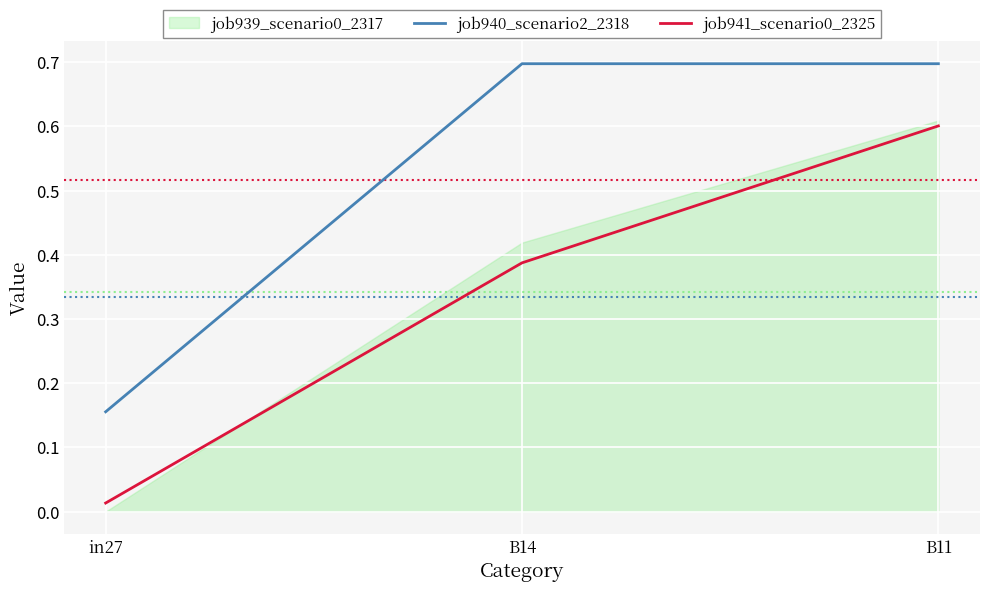

Count the number of categories in the chart.

3